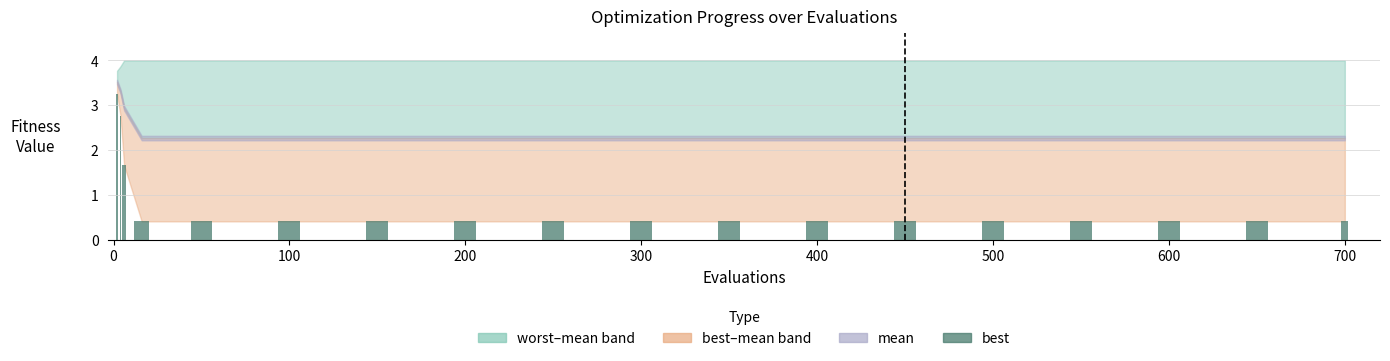

What is the minimum value shown in the chart?

0.4